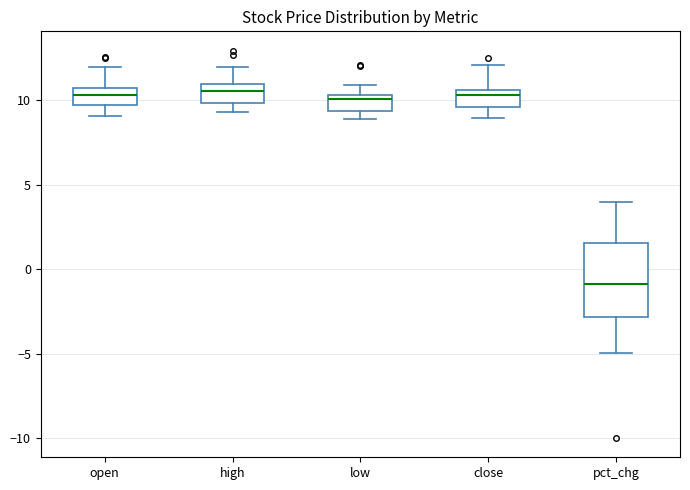

Reading left to right, read every box against the y-axis: the position of its median line, the range the box covers, and the ends of its whiskers. The values are not printed on the chart, so give them approximately, as read against the axis.

open: median 10.5 (inside the box), box 10.0 to 10.5, whiskers 9.0 to 12.0
high: median 10.5, box 10.0 to 11.0, whiskers 9.5 to 12.0
low: median 10.0, box 9.5 to 10.5, whiskers 9.0 to 11.0
close: median 10.5 (just below the box's upper edge), box 9.5 to 10.5, whiskers 9.0 to 12.0
pct_chg: median -1.0, box -3.0 to 1.5, whiskers -5.0 to 4.0